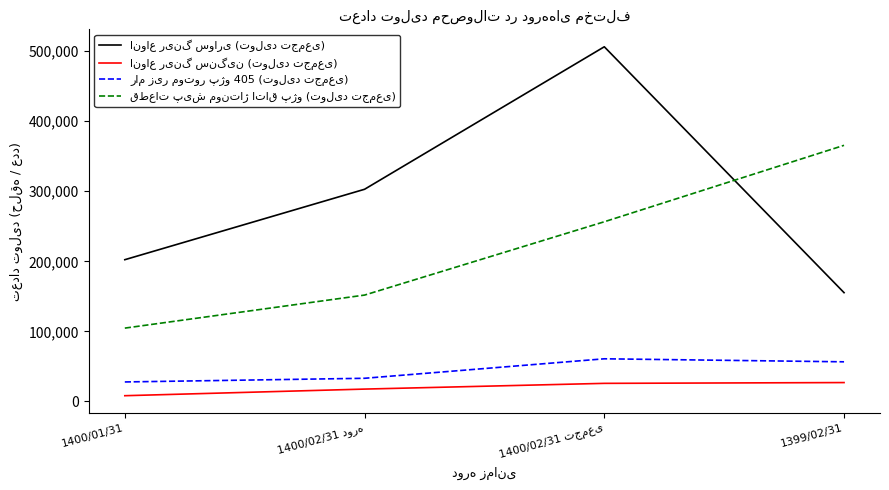

What is the difference between the highest and lowest values at 1399/02/31?

338654